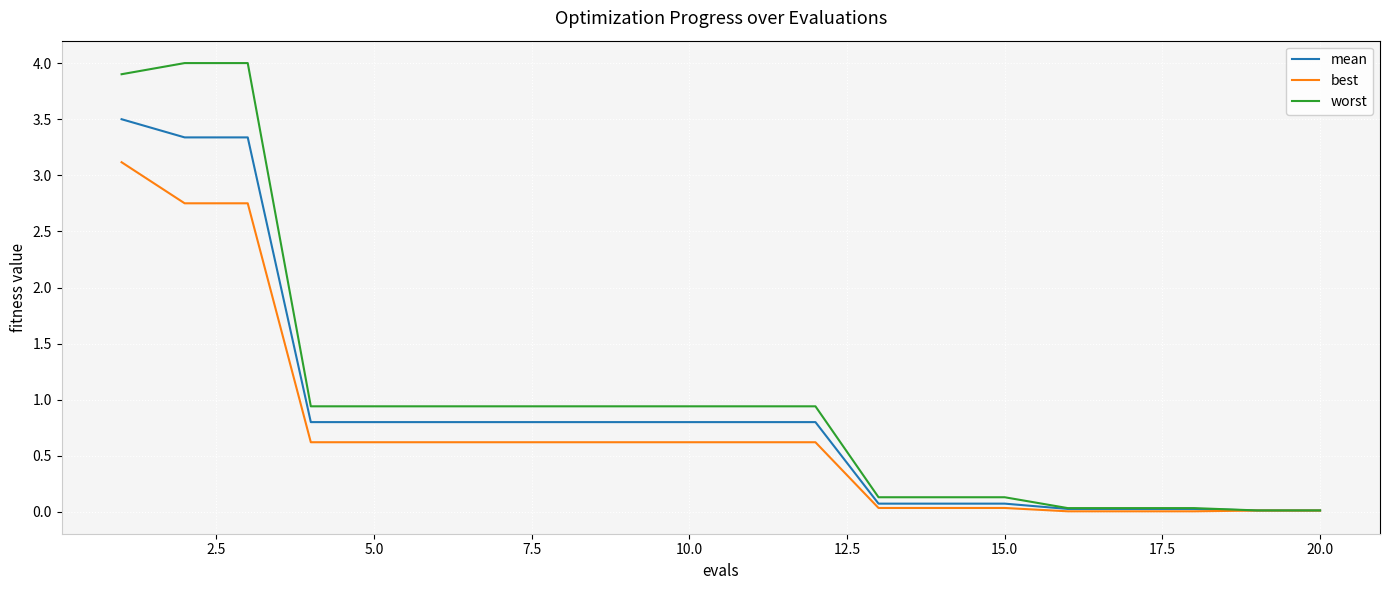

At how many categories does at least one series exceed 2?

3